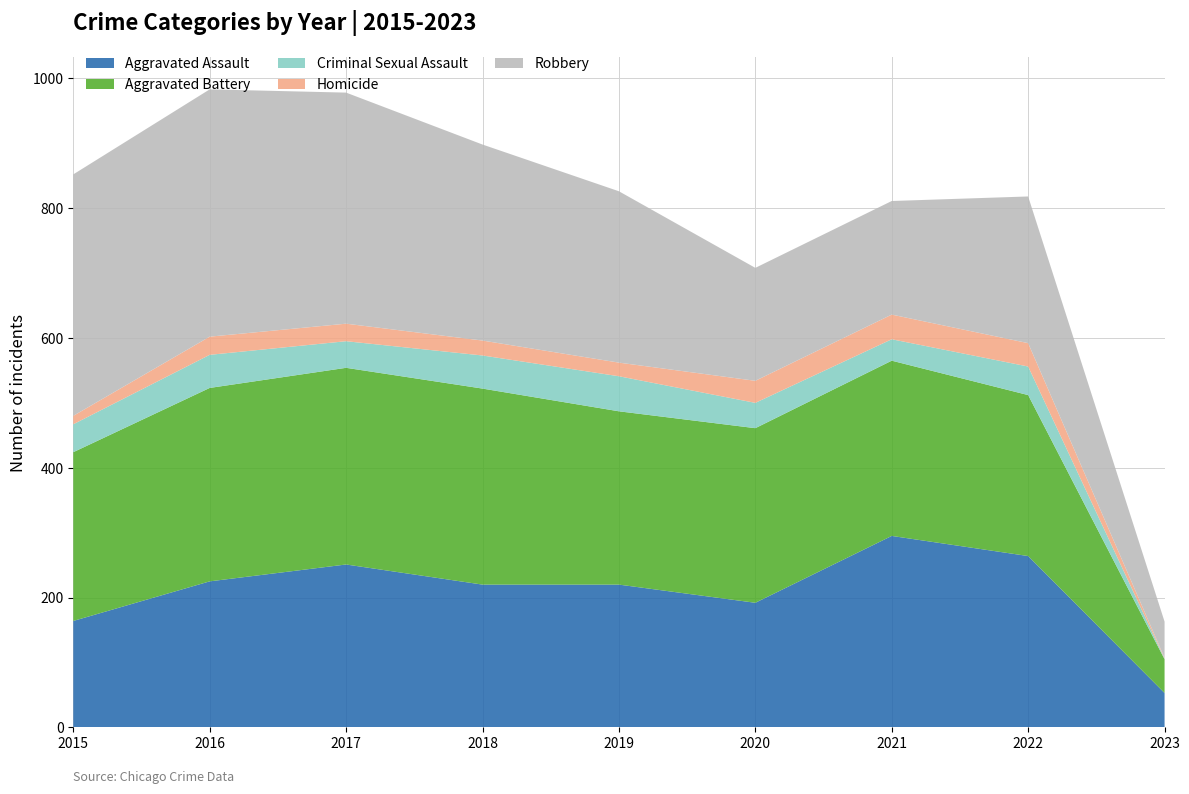

Reading right to left, list all the values displayed in this chart.

Aggravated Assault: 53	264	295	192	220	220	251	225	164
Aggravated Battery: 52	248	270	269	267	302	303	298	260
Criminal Sexual Assault: 1	44	33	39	54	51	41	51	43
Homicide: 1	36	38	34	21	23	27	28	13
Robbery: 56	226	175	174	264	302	356	381	372